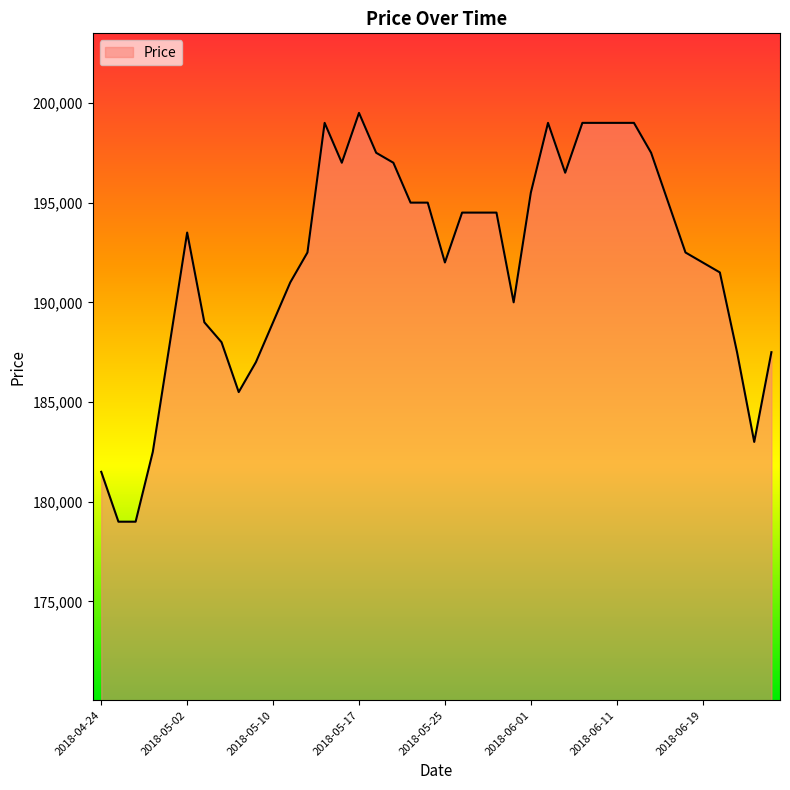

What is the difference between the maximum and minimum values?

20500